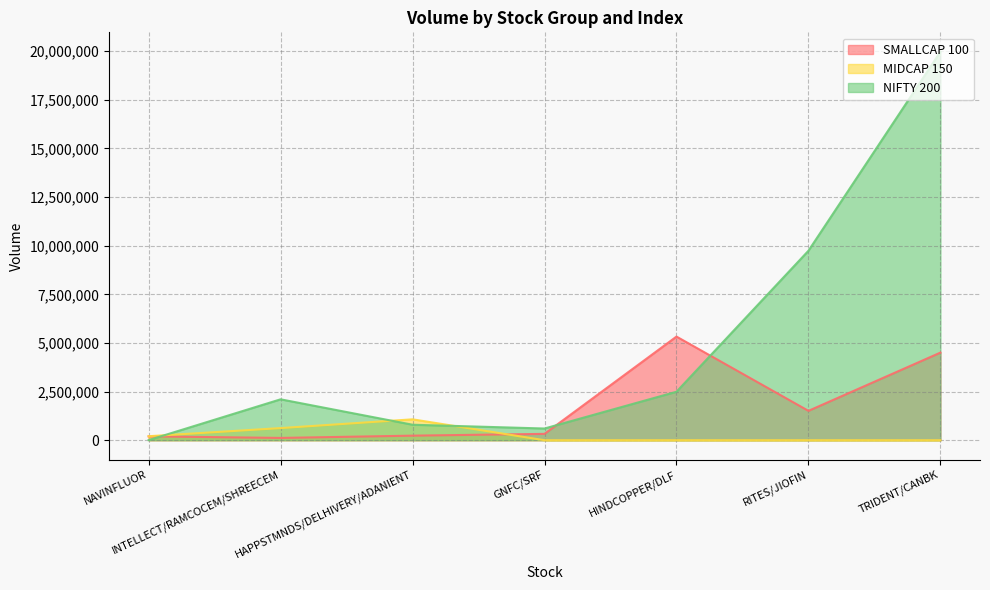

At how many categories does at least one series exceed 8248724?

2